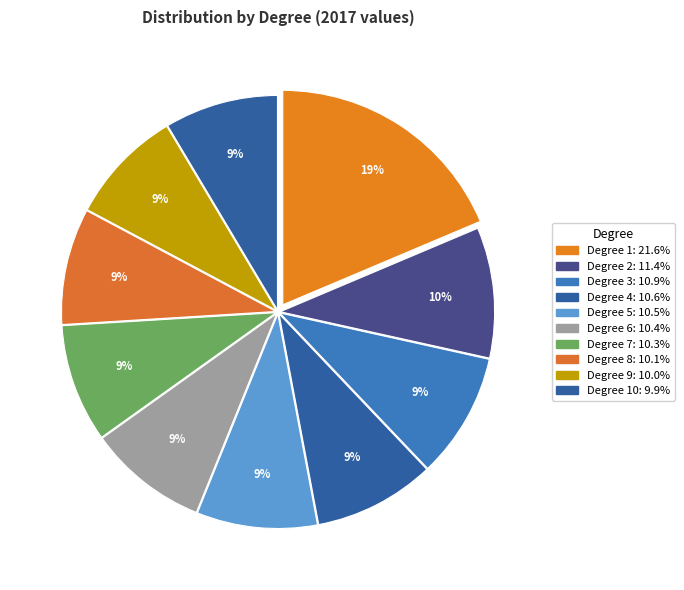

How many segments does this pie chart have?

10